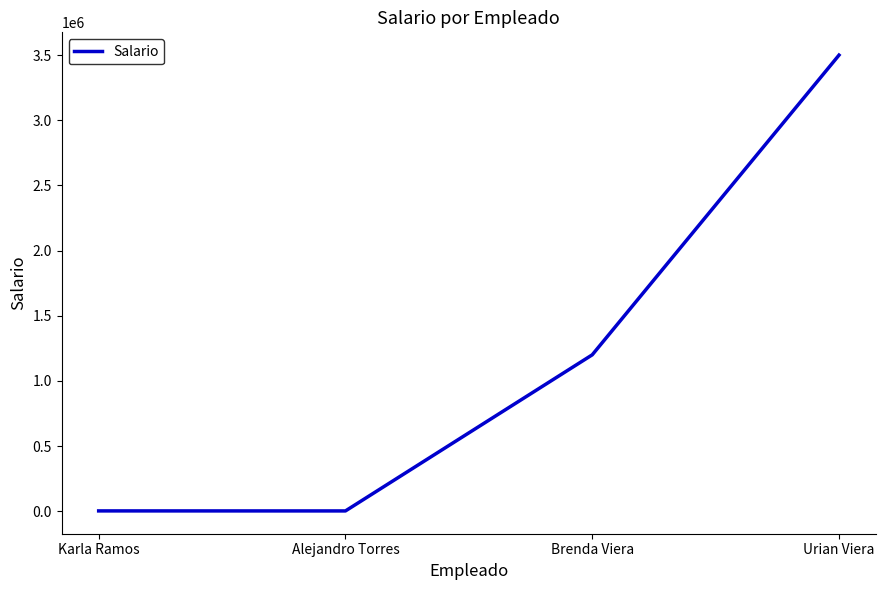

Where is the data nearest to the value 1751050?

Brenda Viera